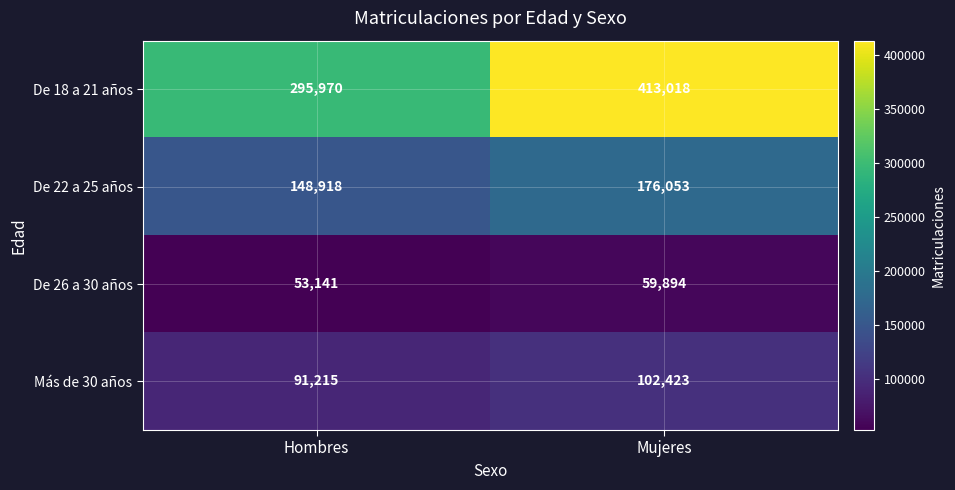

How many categories are shown in the chart?

2